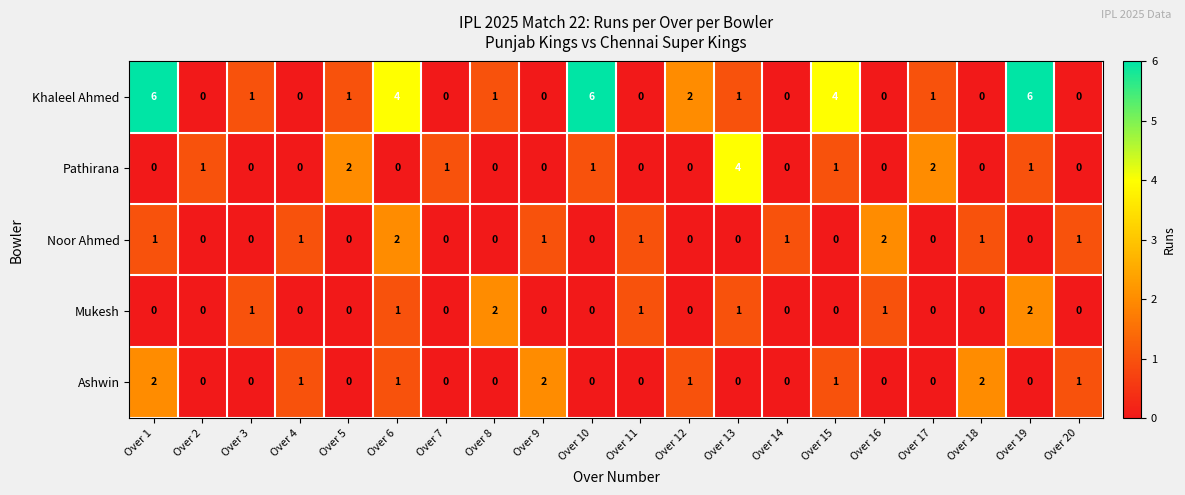

How many Khaleel Ahmed values are between 0 and 4?

17